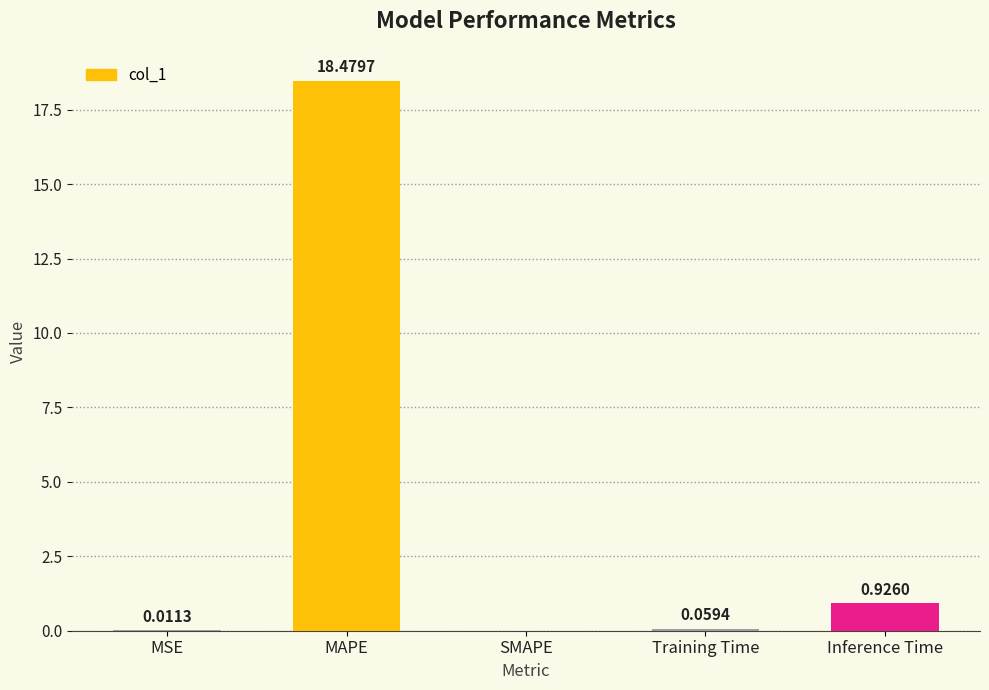

Between MSE and SMAPE, which is larger?

MSE